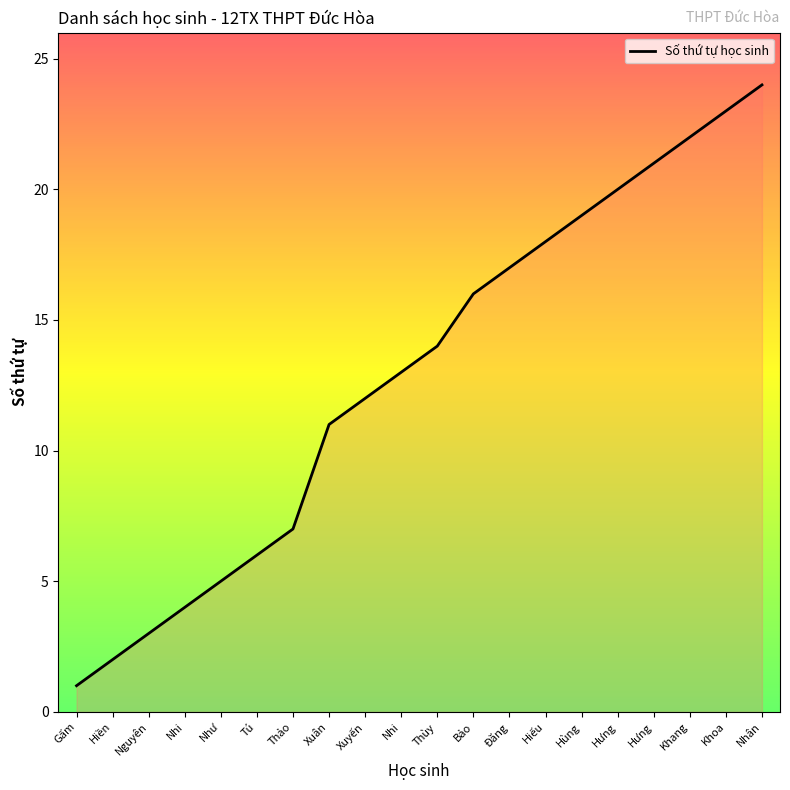

Rank the categories by value from lowest to highest.

Gấm, Hiền, Nguyên, Nhi, Như, Tú, Thảo, Xuân, Xuyến, Nhi, Thùy, Bảo, Đăng, Hiếu, Hùng, Hưng, Hưng, Khang, Khoa, Nhân